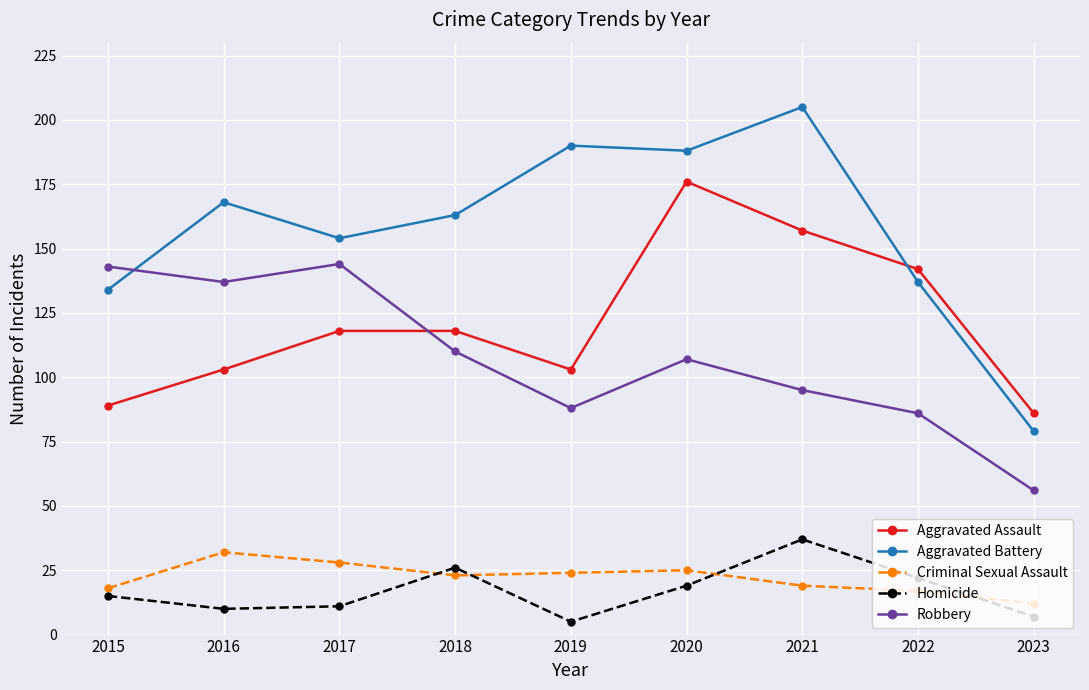

At how many categories does at least one series exceed 138?

8